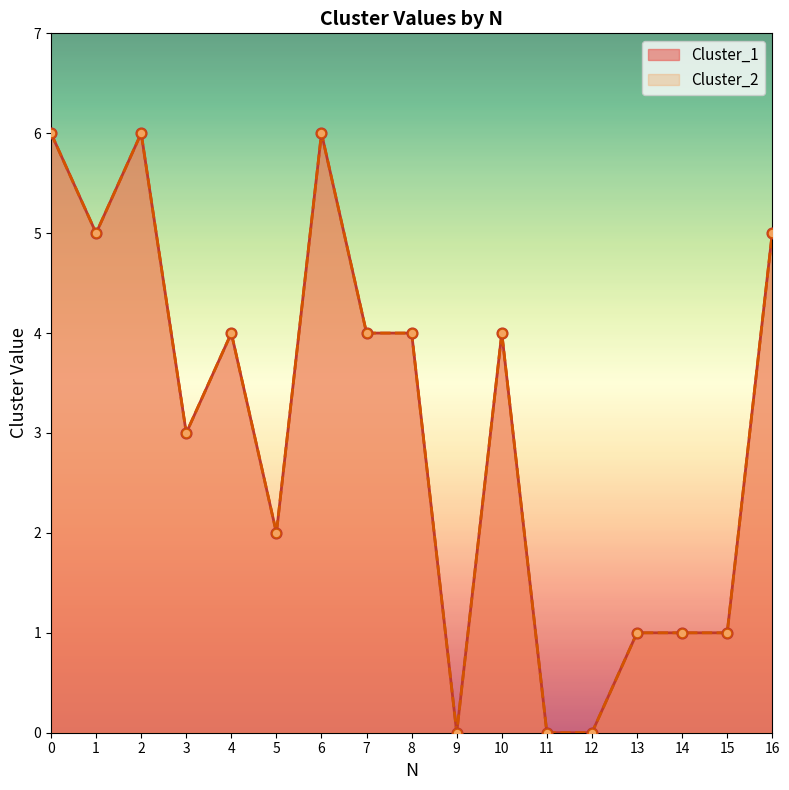

Which series reaches the maximum Y coordinate?

Cluster_1